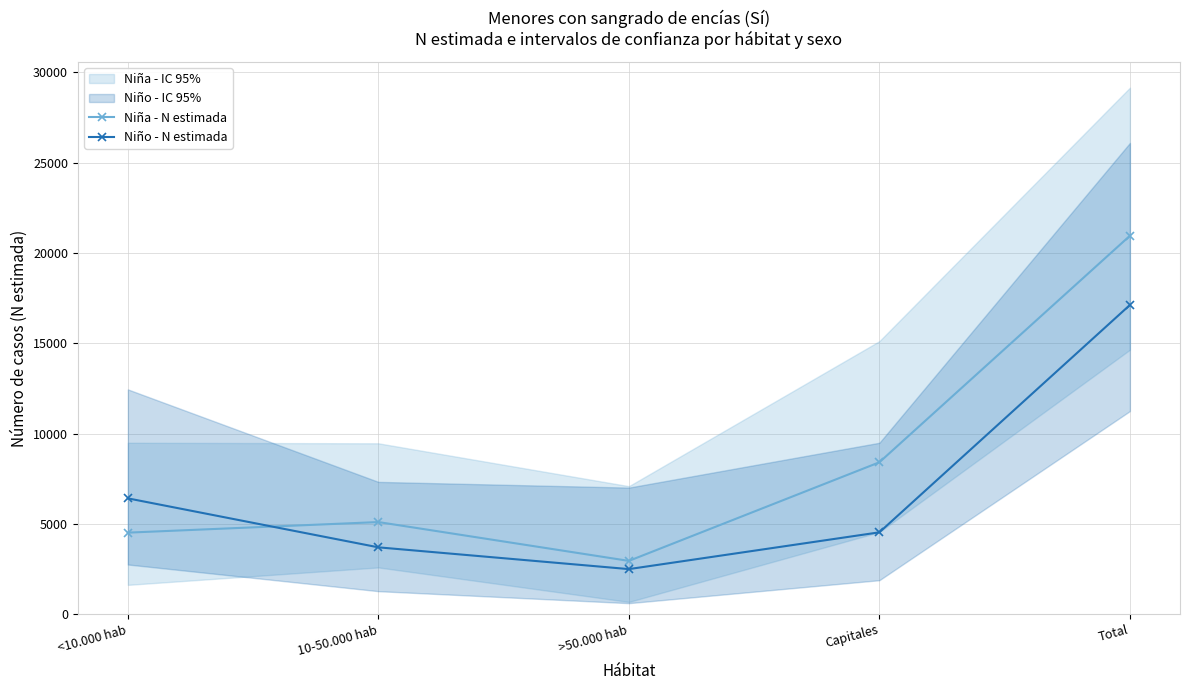

What is the sum of the Niño - N estimada values at Capitales and <10.000 hab?

10935